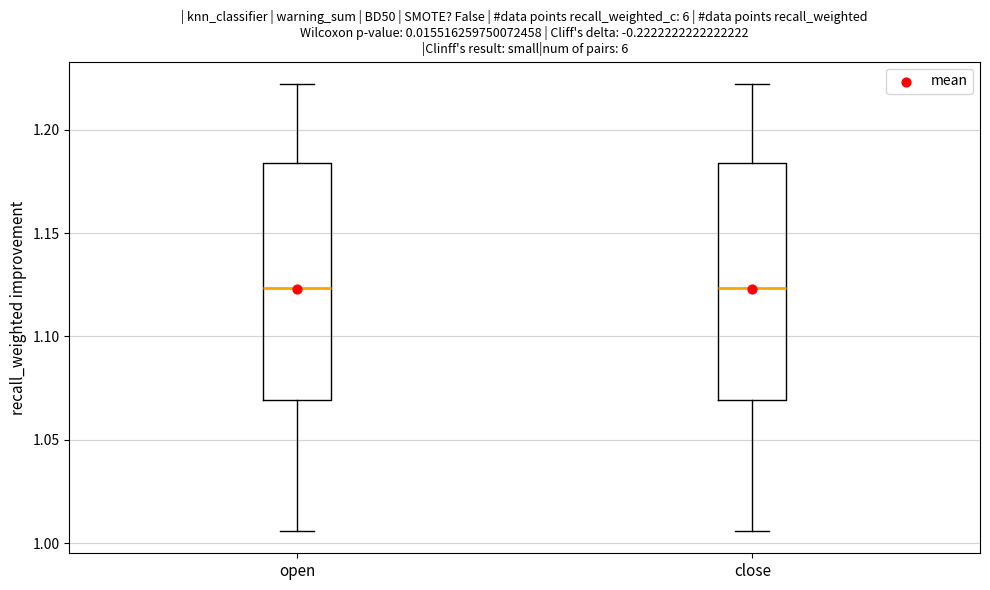

Where is the lower edge of the box for open on the y-axis? The values are not printed on the chart, so give them approximately, as read against the axis.

1.070